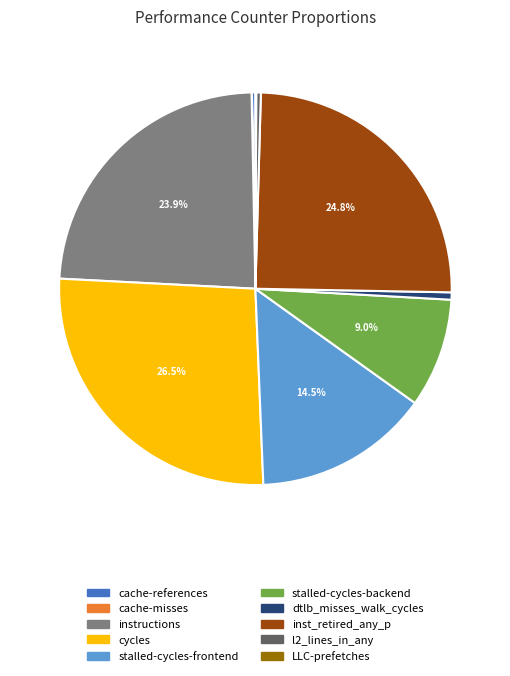

Which slice is the largest?

cycles